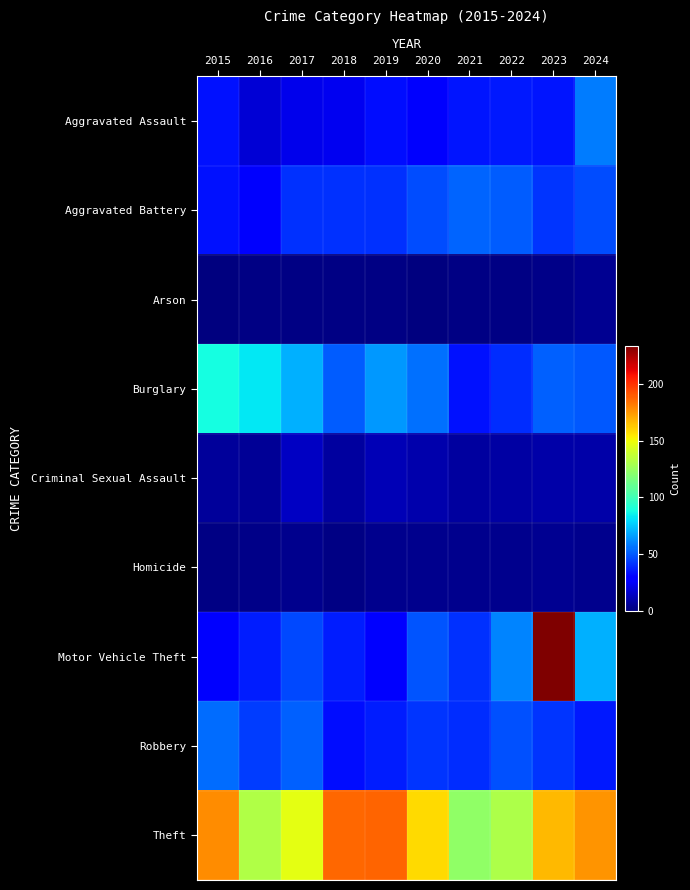

Count the number of categories in the chart.

10